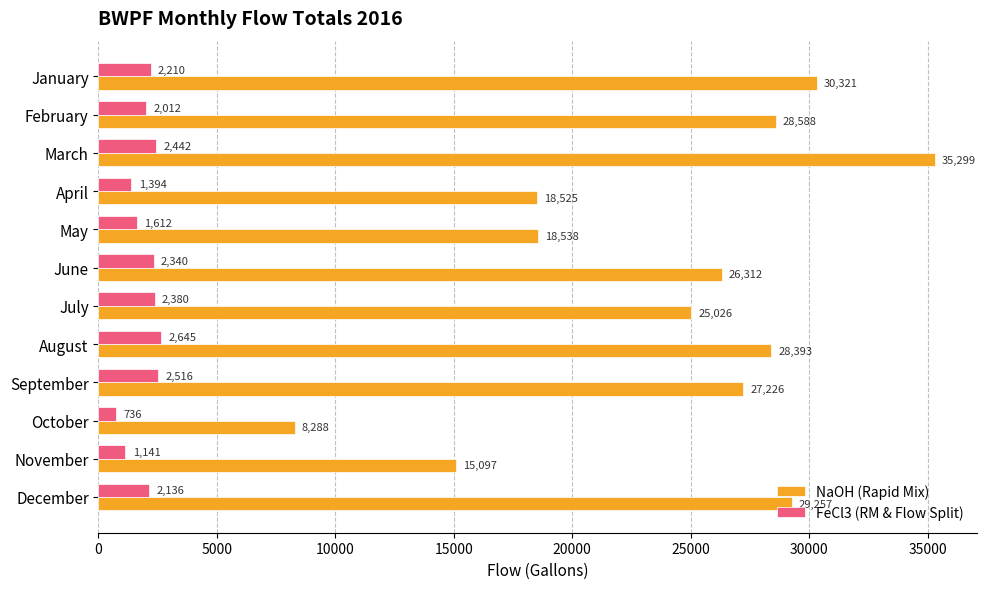

Is the value of NaOH (Rapid Mix) at August greater than the value of FeCl3 (RM & Flow Split) at February?

Yes